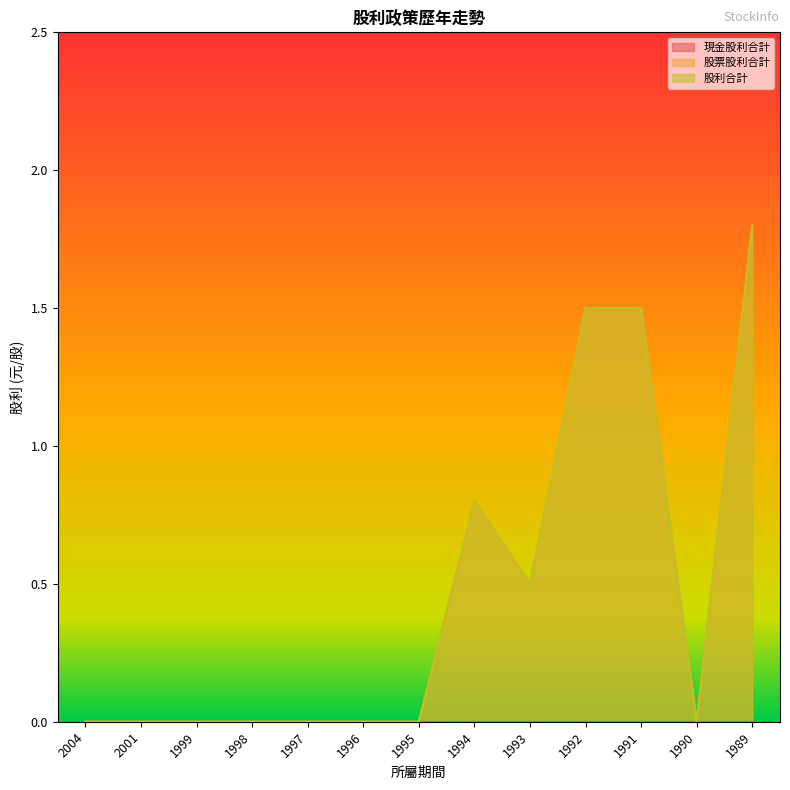

True or false: 股利合計 and 股票股利合計 cross at least once.

False